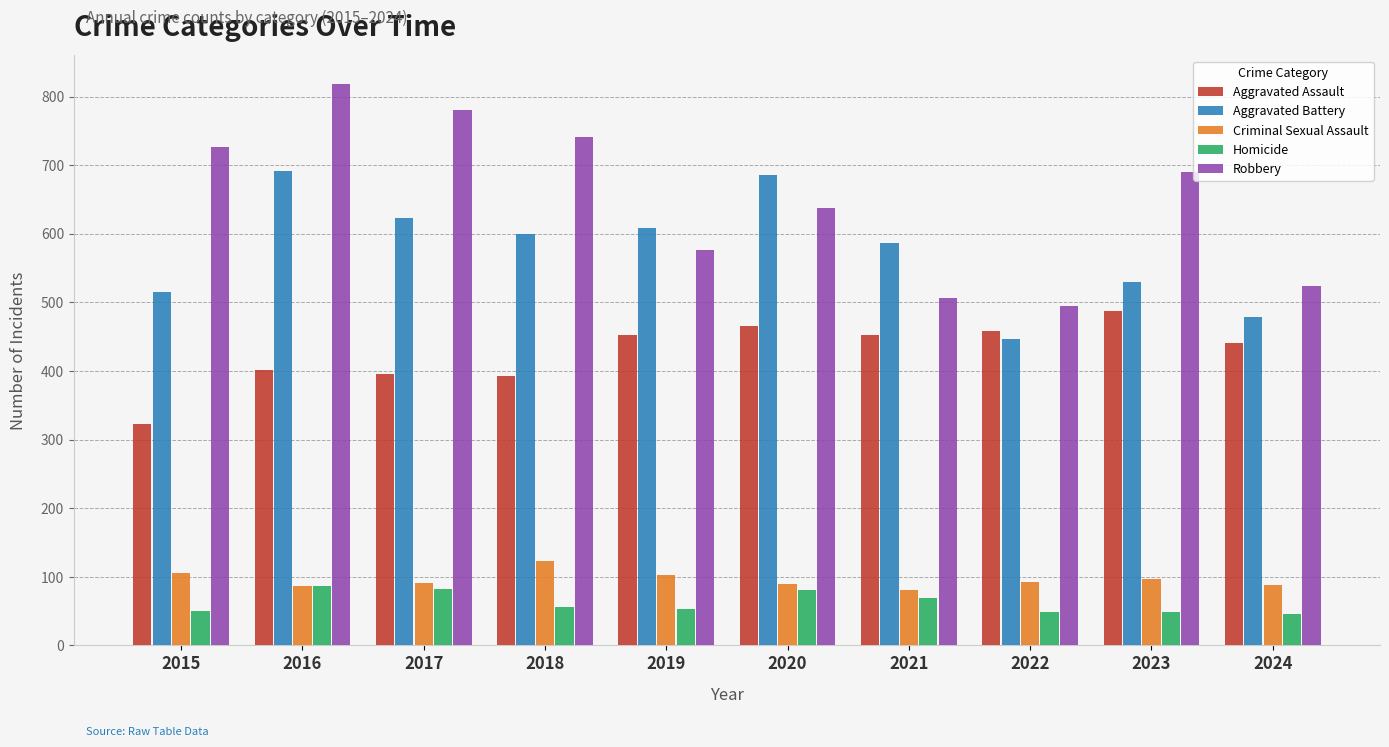

What is the total value across all series at 2023?

1853